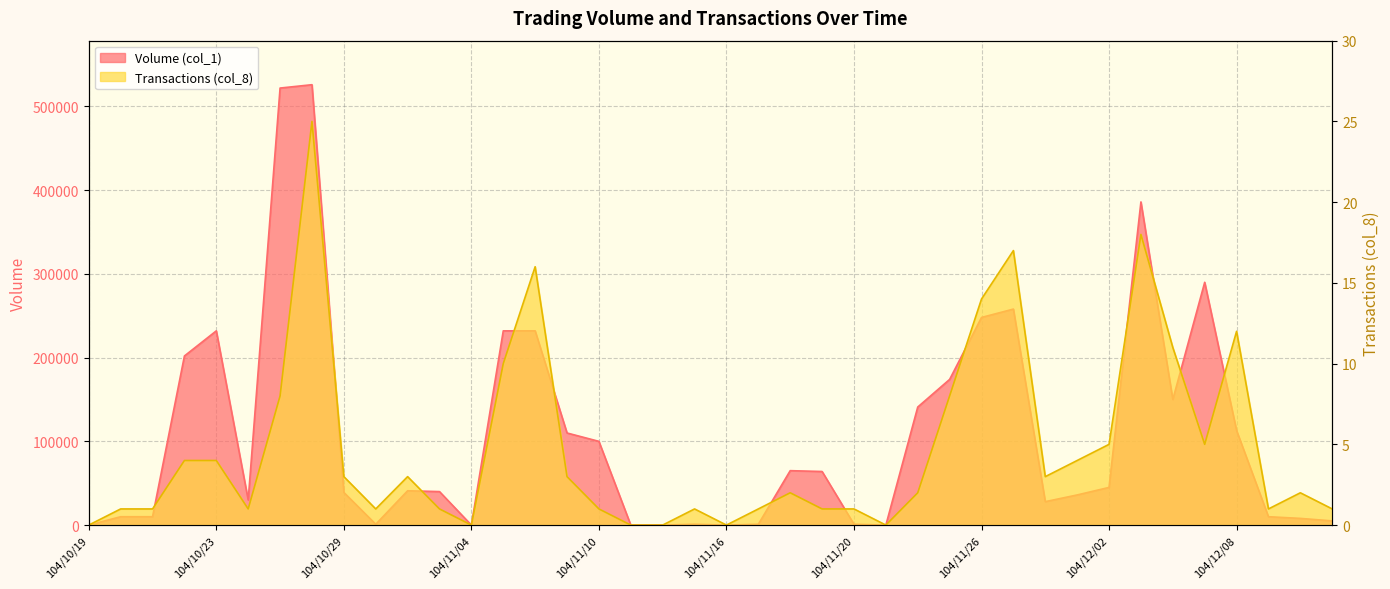

How many interior local peaks does the Volume (col_1) series have?

8